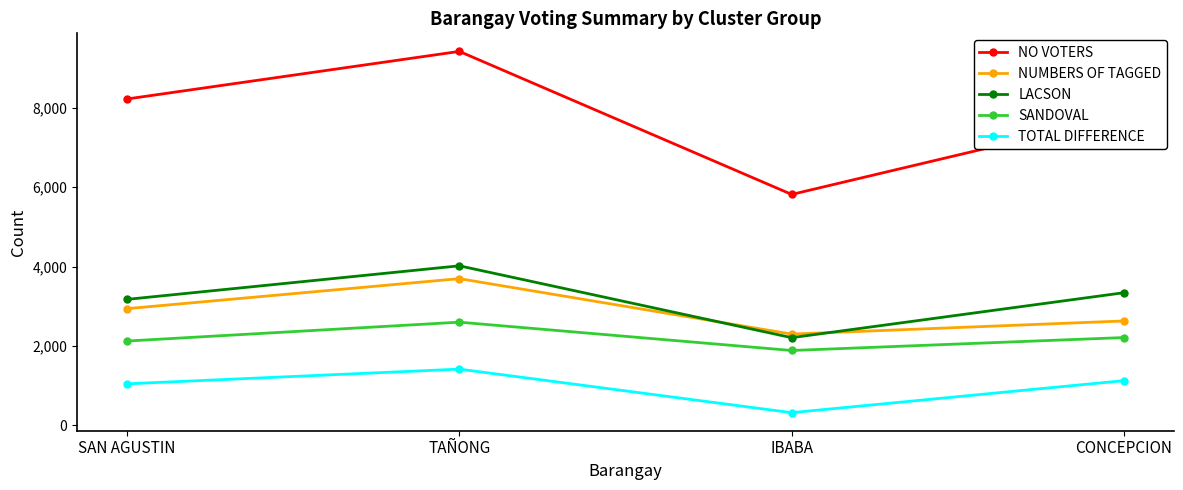

At which label is LACSON closest to 3115?

SAN AGUSTIN